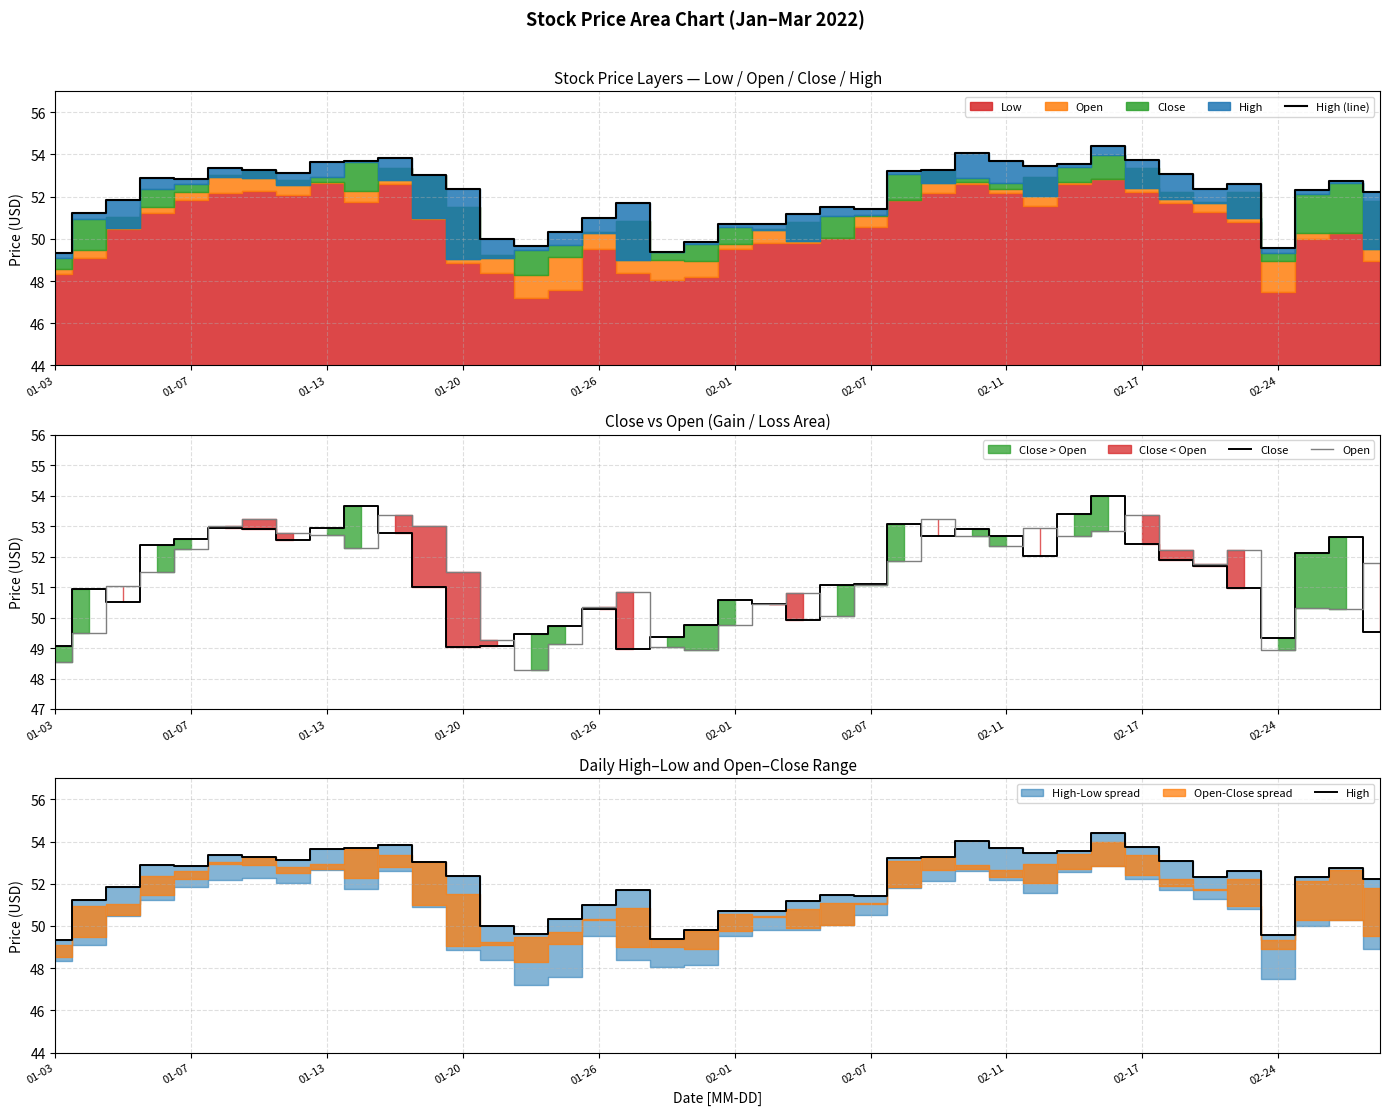

What is the value of the Open point at the 5th from the left?

52.2